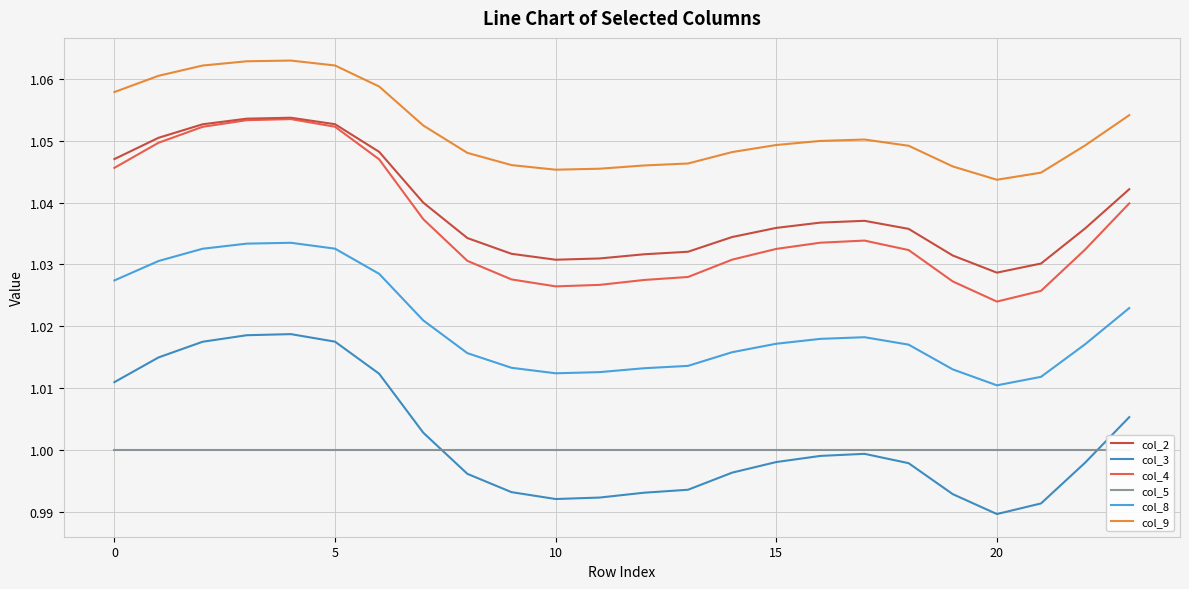

At which category does col_9 reach its first local valley?

10